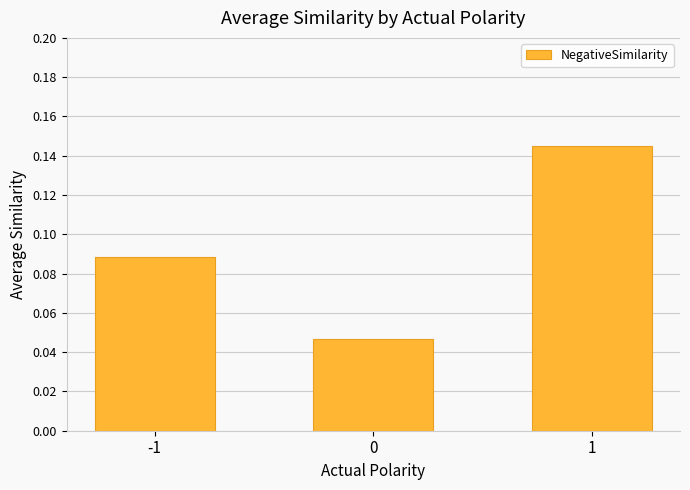

How many values are between 0 and 1?

3